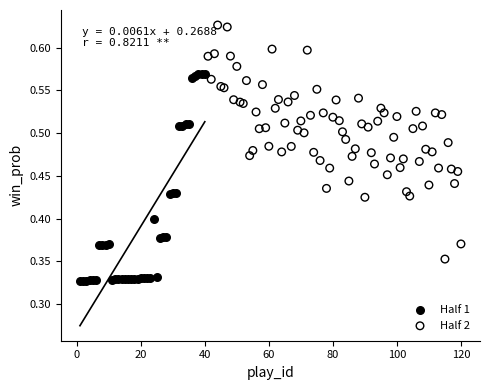

Which series reaches the minimum Y coordinate?

Half 1